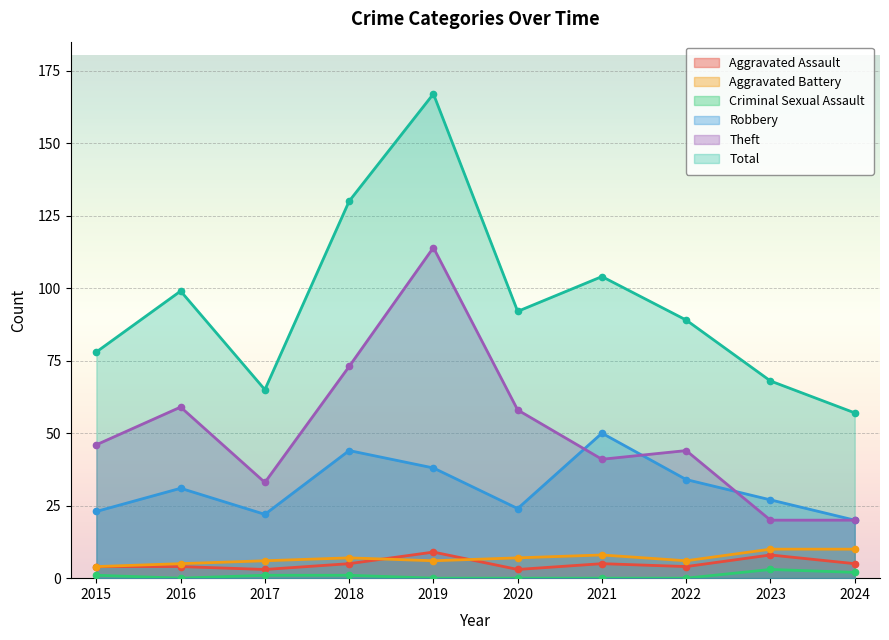

What is the minimum value for Robbery?

20